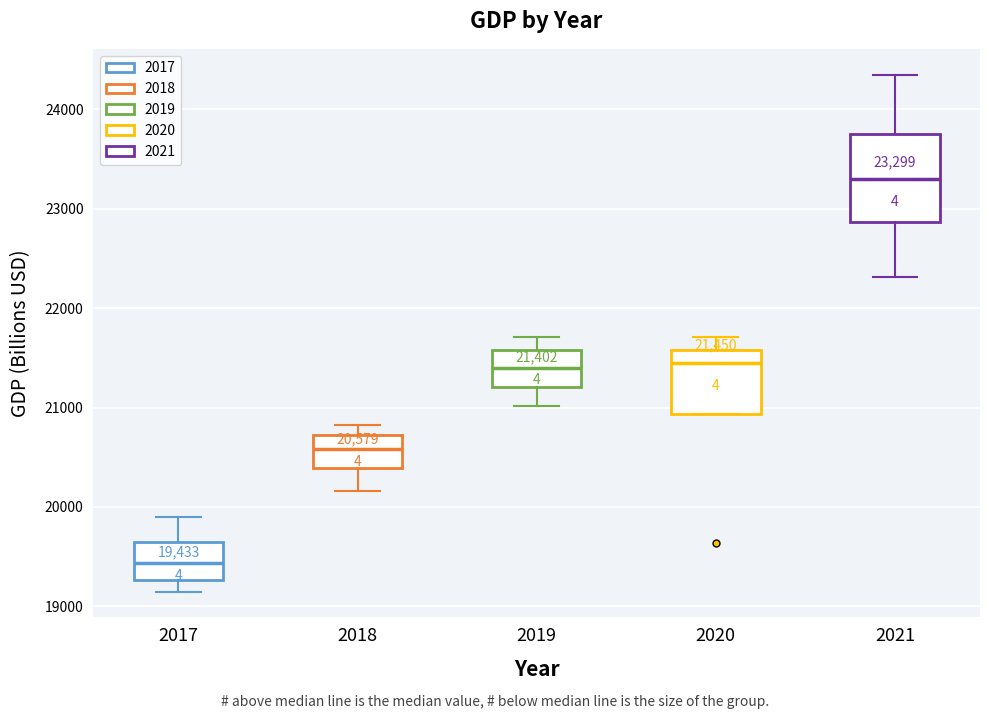

Comparing the boxes themselves (not the whiskers), which one is the tallest?

2021